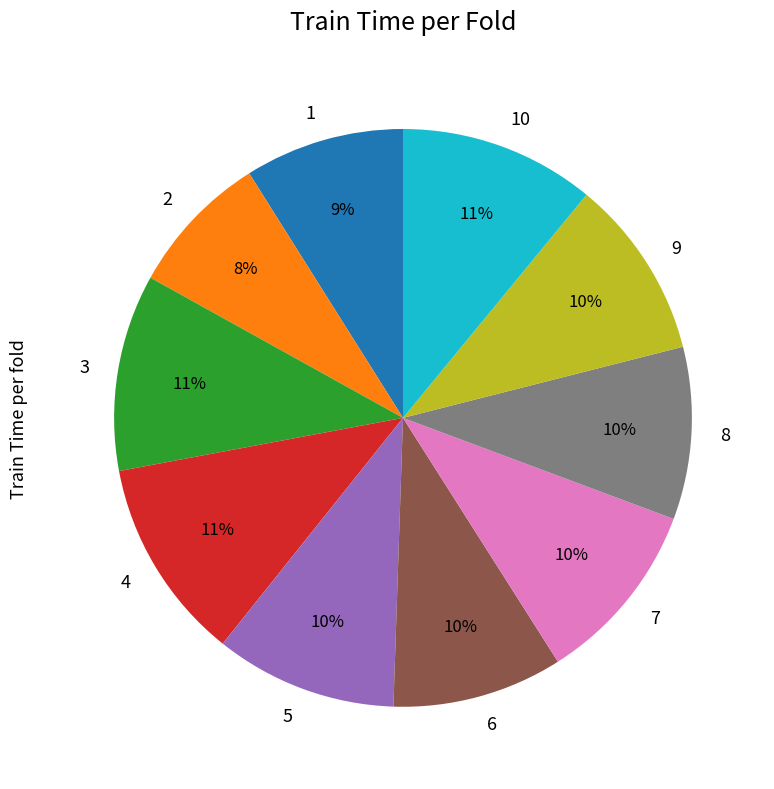

How many slices are in this pie chart?

10